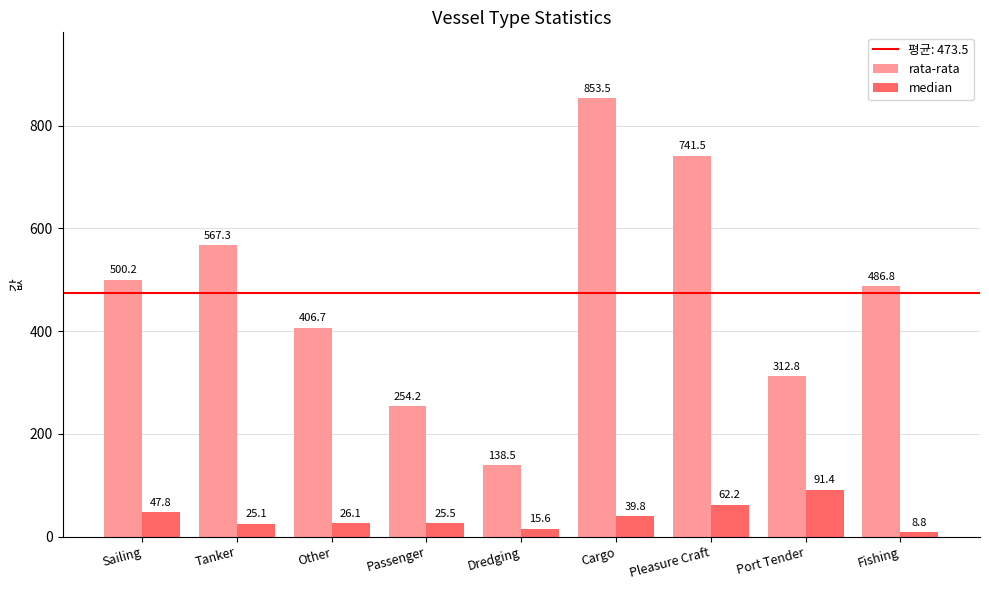

Reading left to right, extract all data points from this chart.

rata-rata: 500.2	567.3	406.7	254.2	138.5	853.5	741.5	312.8	486.8
median: 47.8	25.1	26.1	25.5	15.6	39.8	62.2	91.4	8.8